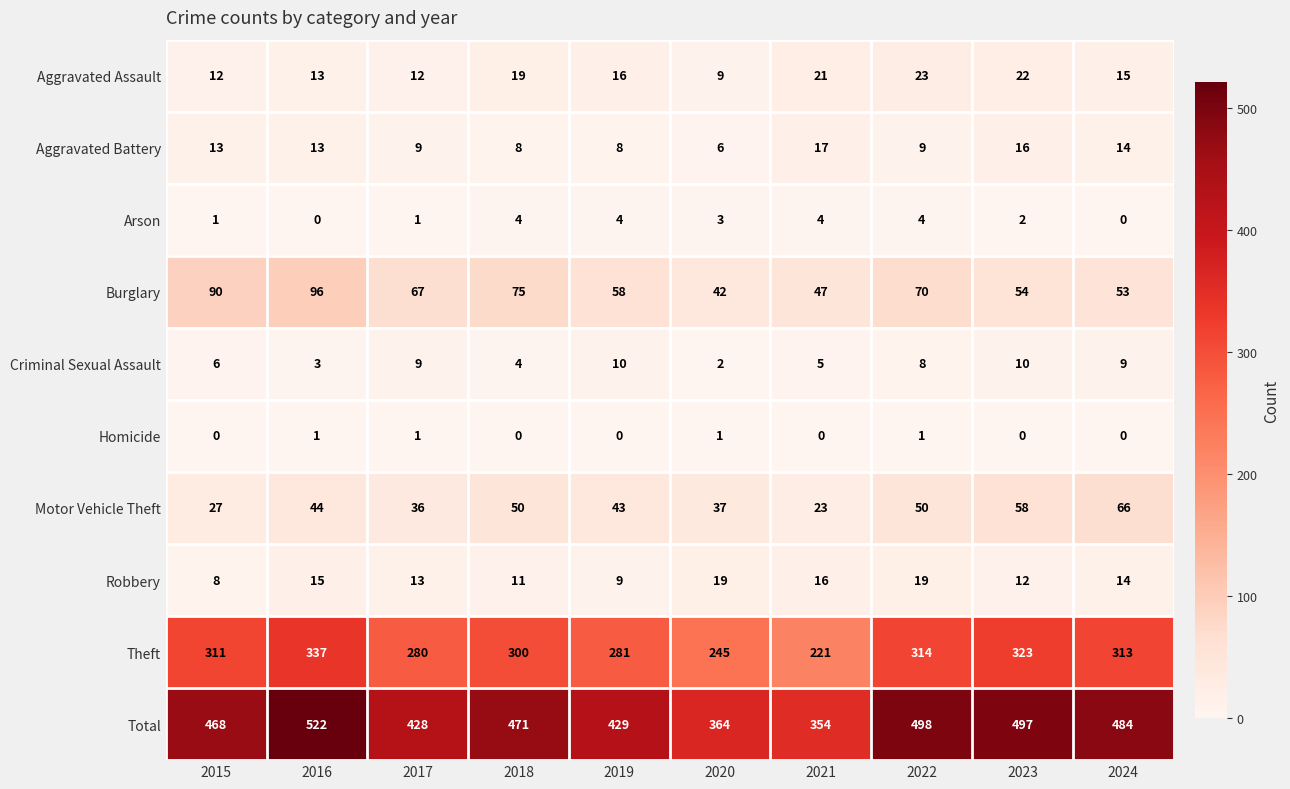

What is the highest value of the Criminal Sexual Assault series?

10